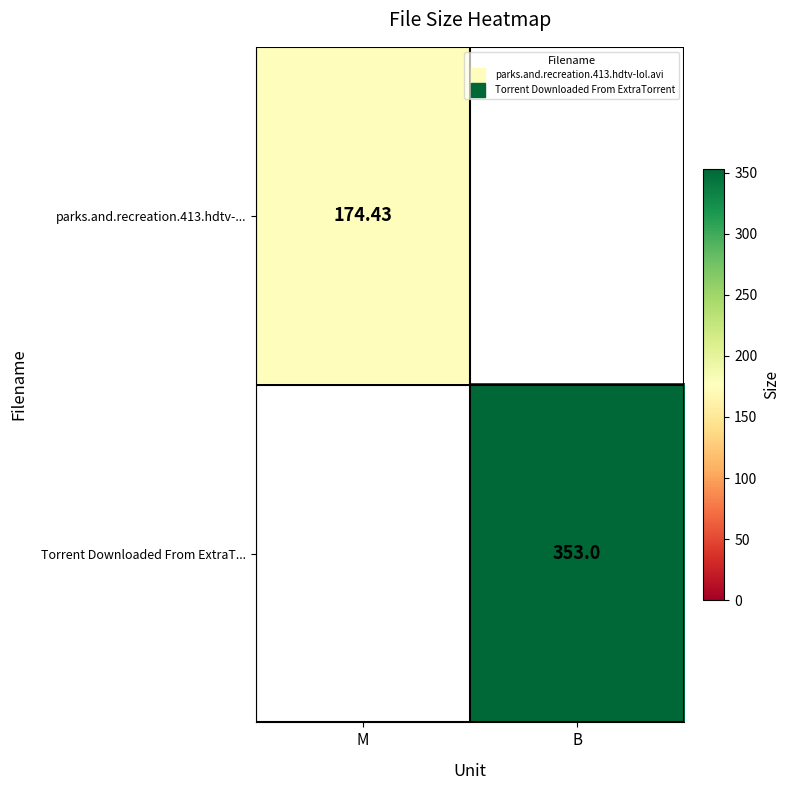

True or false: Torrent Downloaded From ExtraT... has a value of 102.4 at B.

False